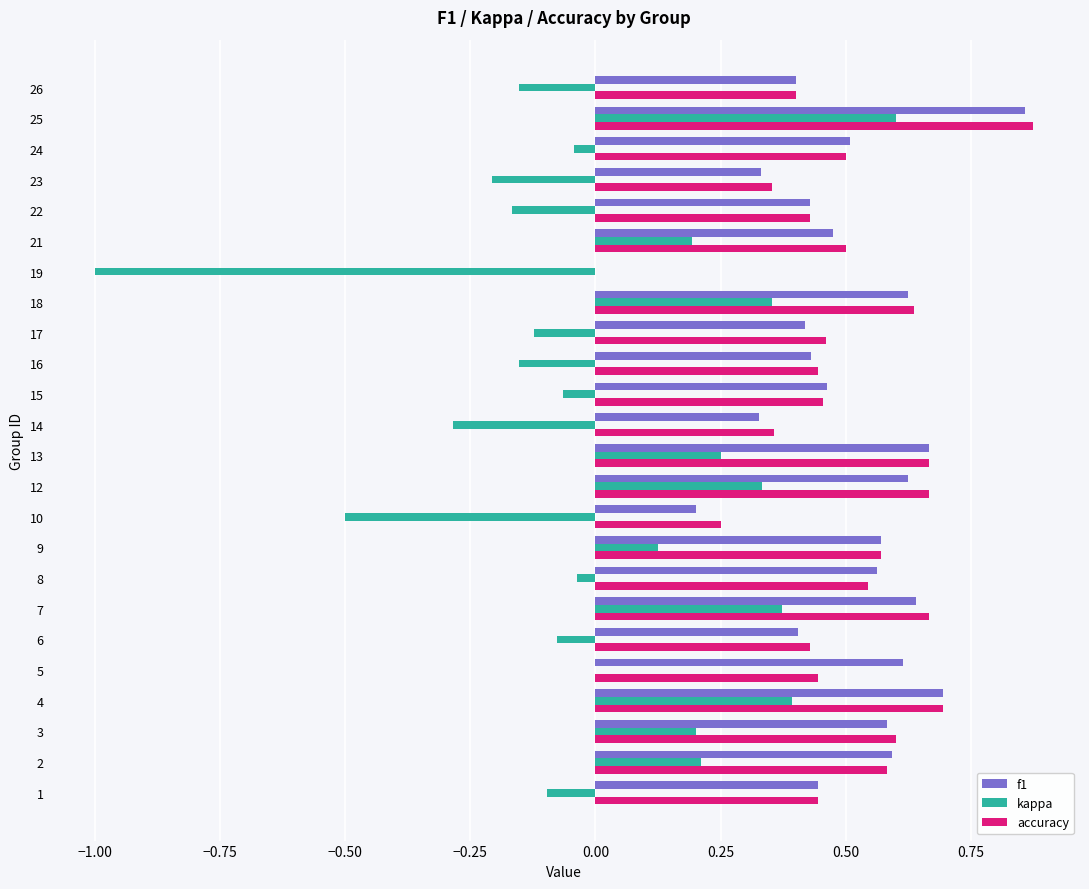

Which category has the highest value across all series?

25